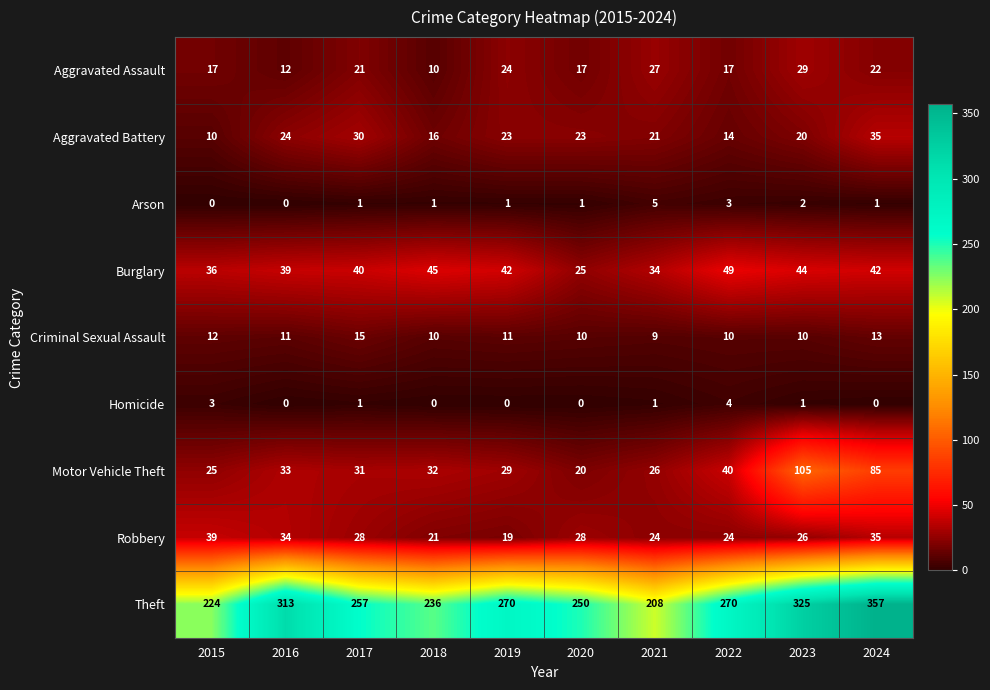

True or false: Criminal Sexual Assault has a value of 10 at 2022.

True